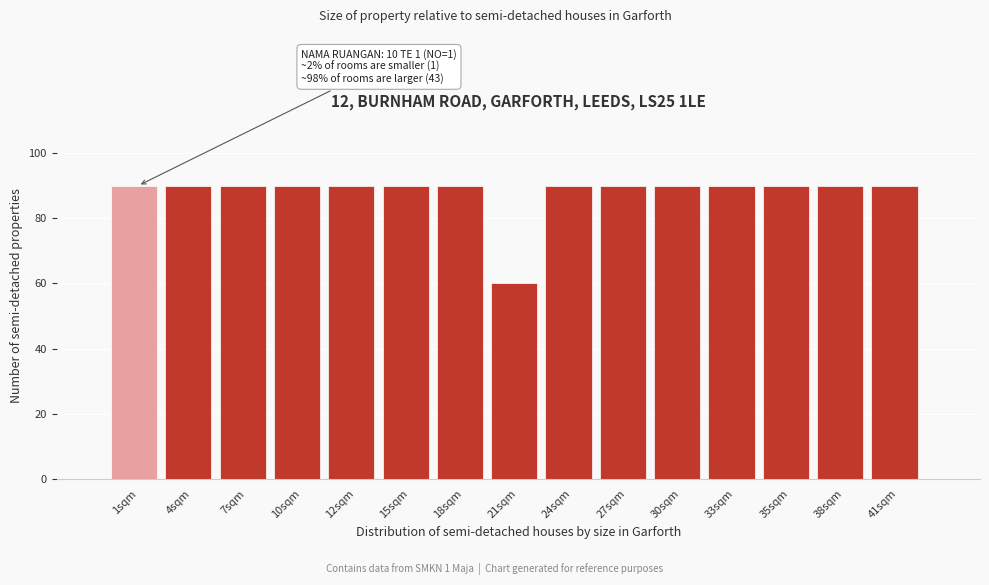

Reading right to left, extract all data points from this chart.

41sqm=90	38sqm=90	35sqm=90	33sqm=90	30sqm=90	27sqm=90	24sqm=90	21sqm=60	18sqm=90	15sqm=90	12sqm=90	10sqm=90	7sqm=90	4sqm=90	1sqm=90